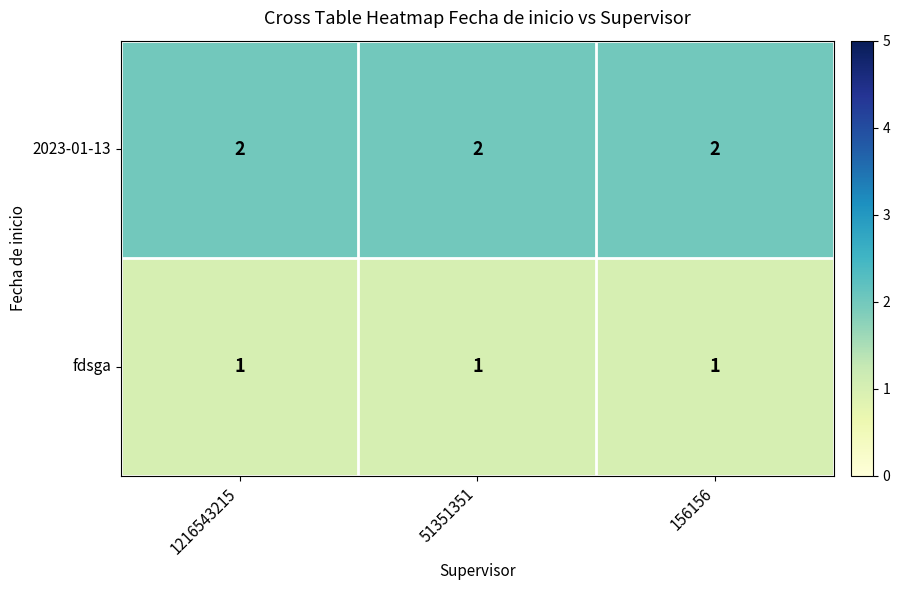

The value of 2023-01-13 at 51351351 is 2. True or false?

True